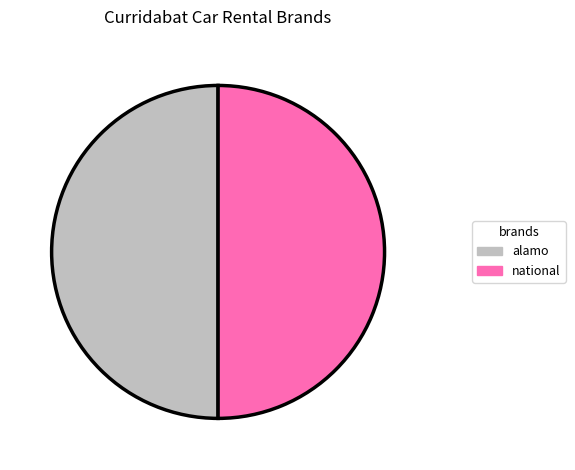

How many slices are in this pie chart?

2